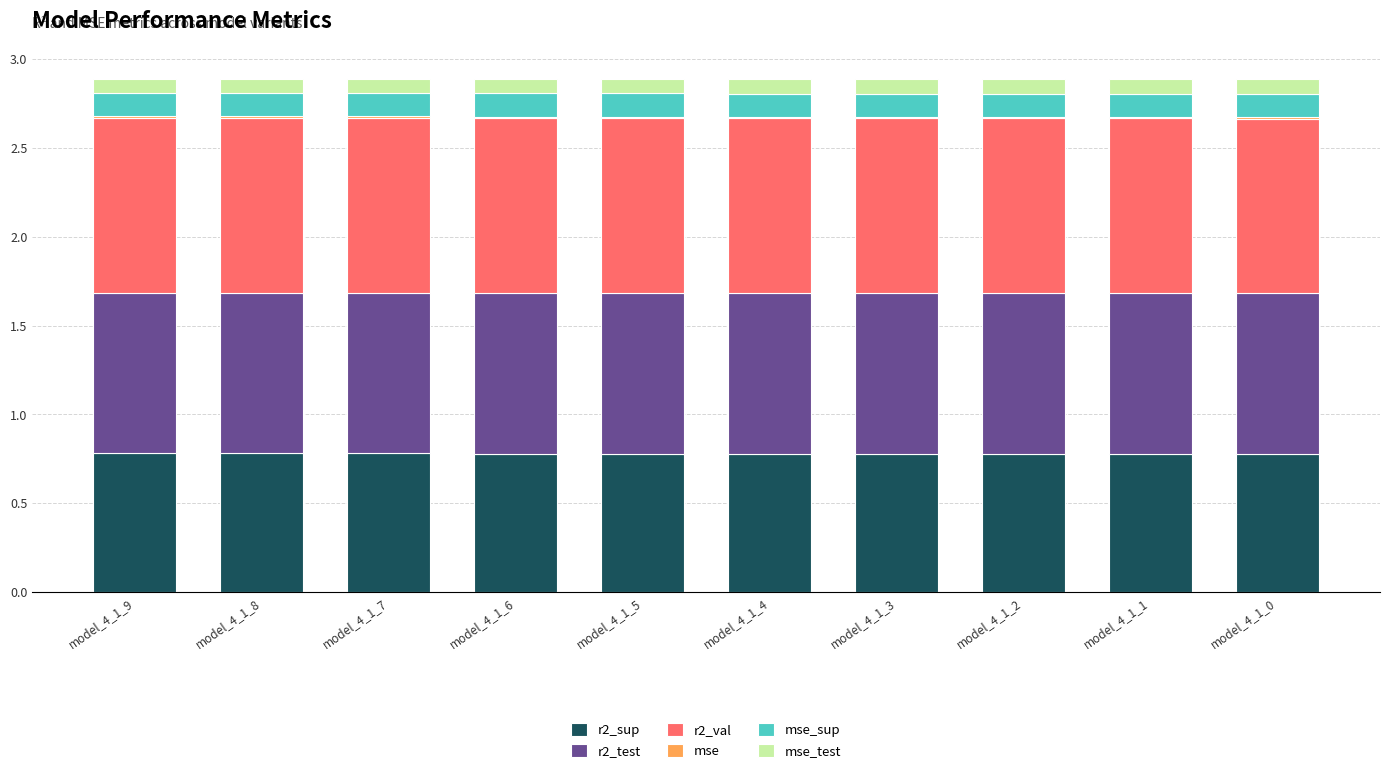

What is the total value across all series at model_4_1_7?

2.9